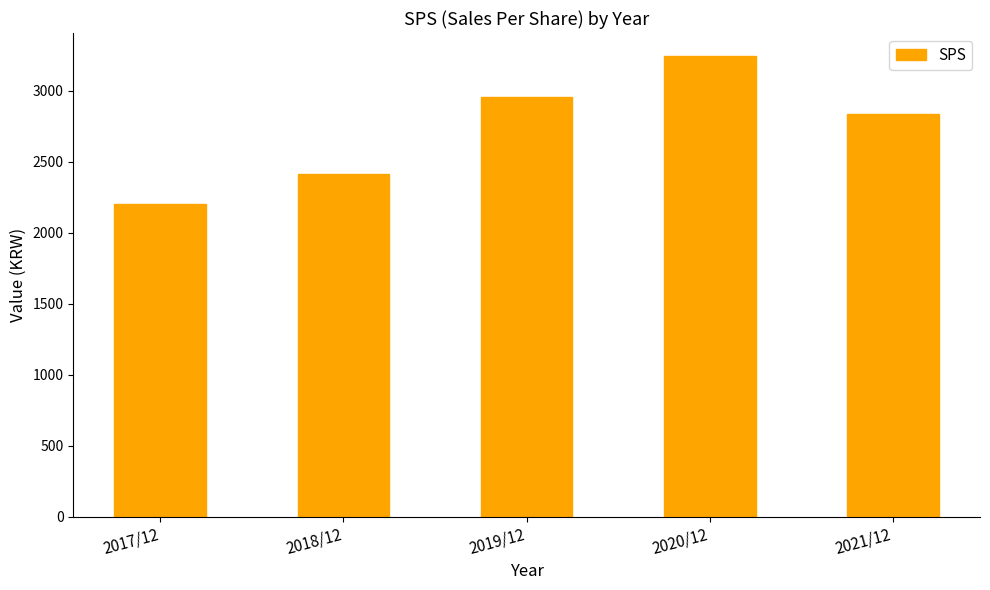

What is the change in value from 2017/12 to 2018/12?

+209